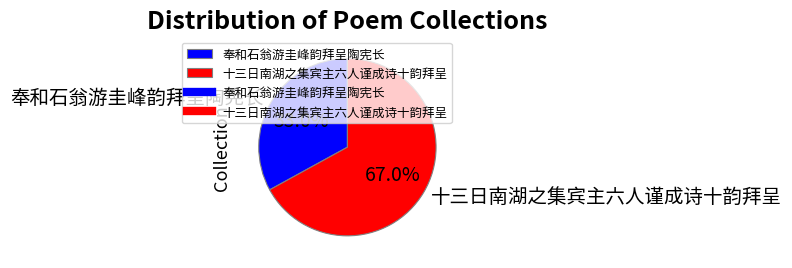

Count the number of slices in the pie.

2